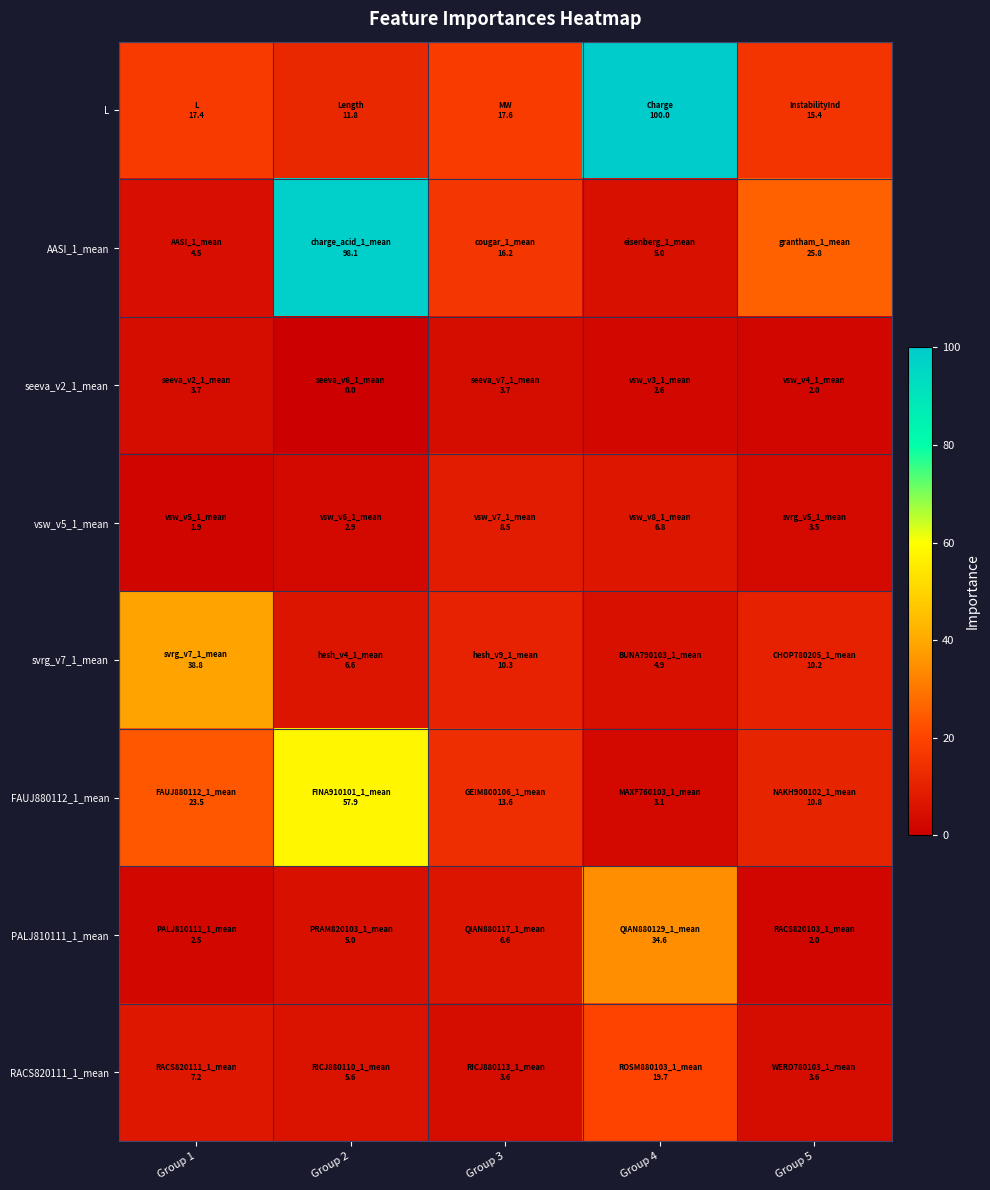

Which has a higher value, Group 1 or Group 4?

Group 4